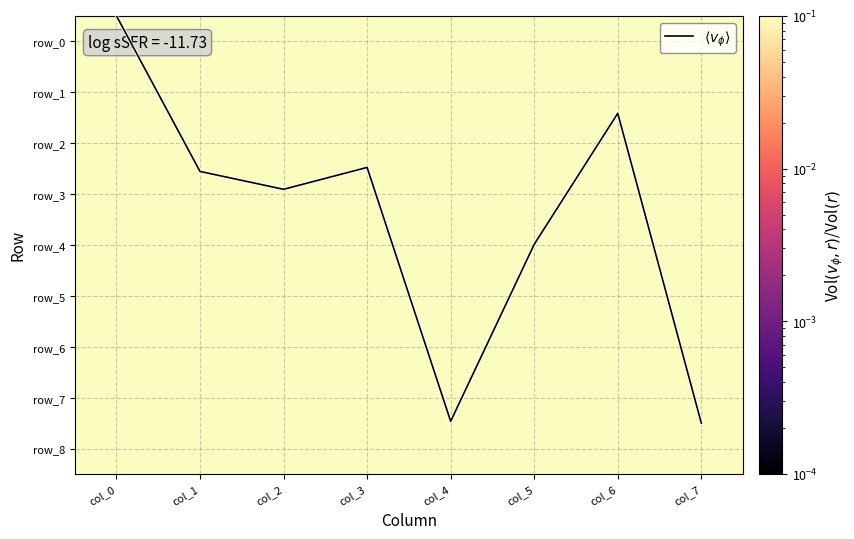

At which label is row_0 closest to 0?

col_5